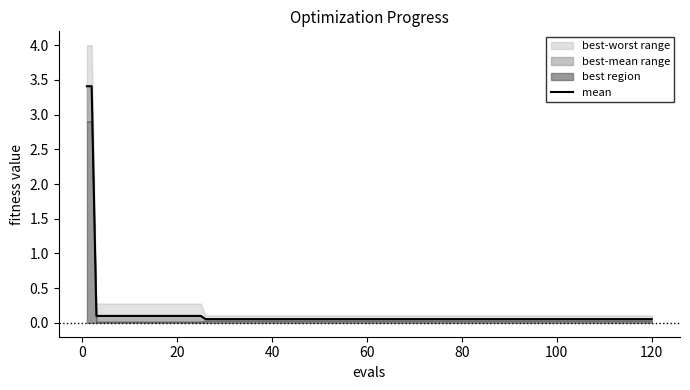

Reading left to right, list all the values displayed in this chart.

3.4	3.4	0.1	0.1	0.1	0.1	0.1	0.1	0.1	0.1	0.1	0.1	0.1	0.1	0.1	0.1	0.1	0.1	0.1	0.1